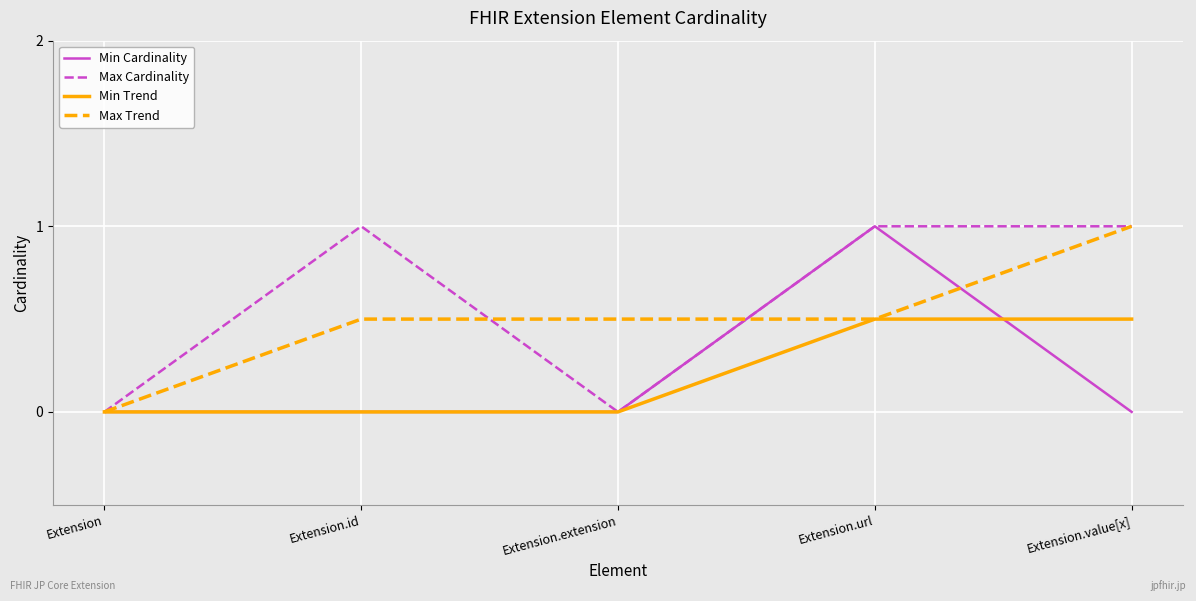

The Min Cardinality series shows 0.0 at Extension.value[x]. True or false?

True